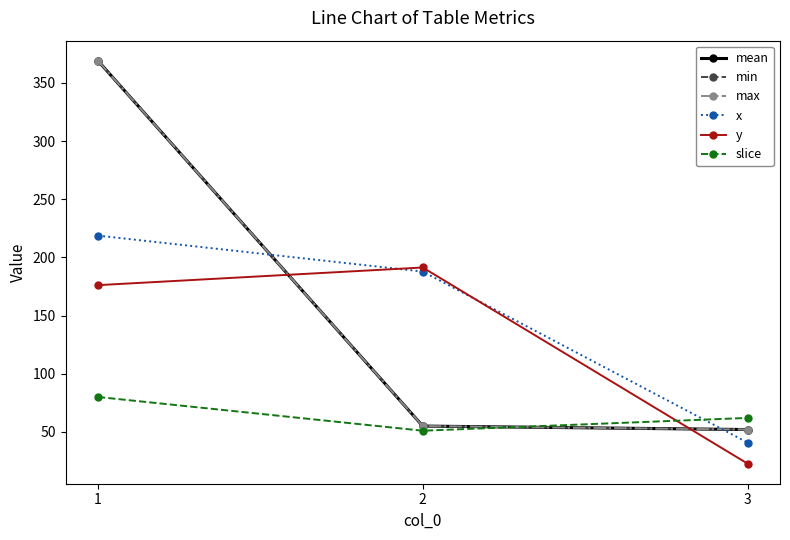

Is this an area chart (filled region under the line)?

No